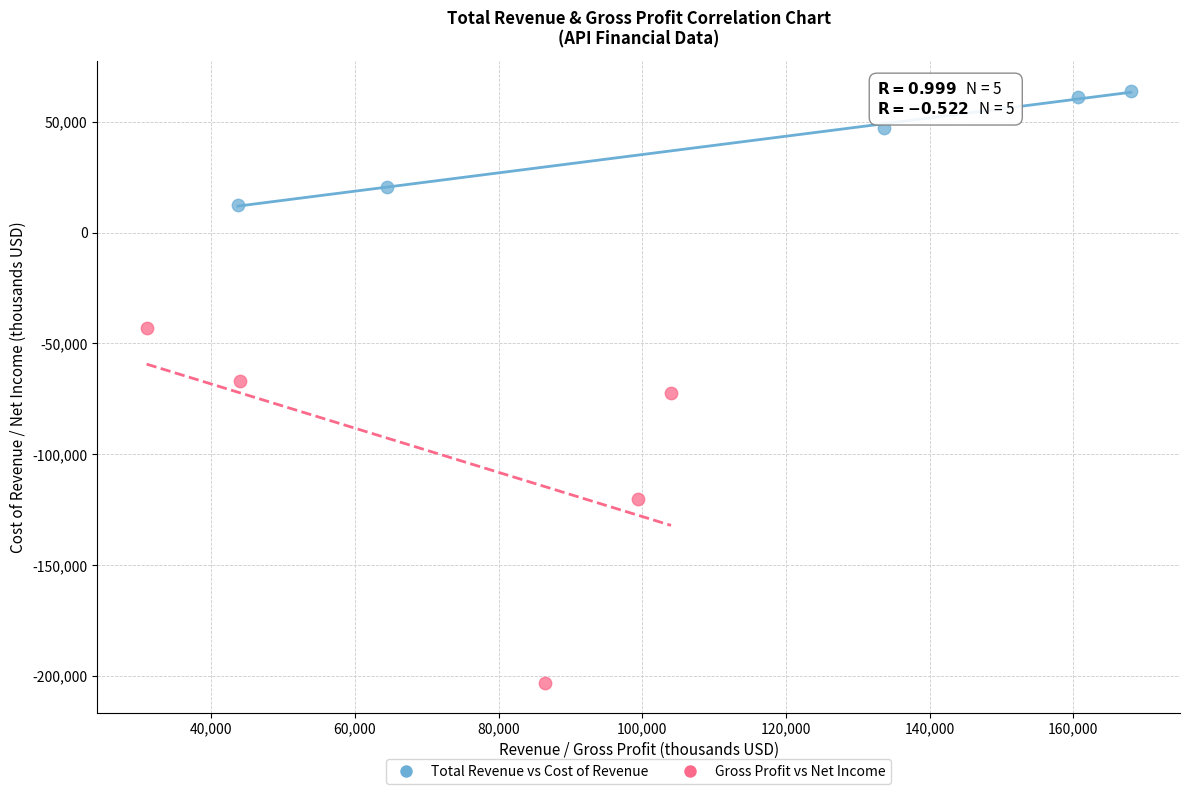

Which series reaches the minimum Y coordinate?

Gross Profit vs Net Income